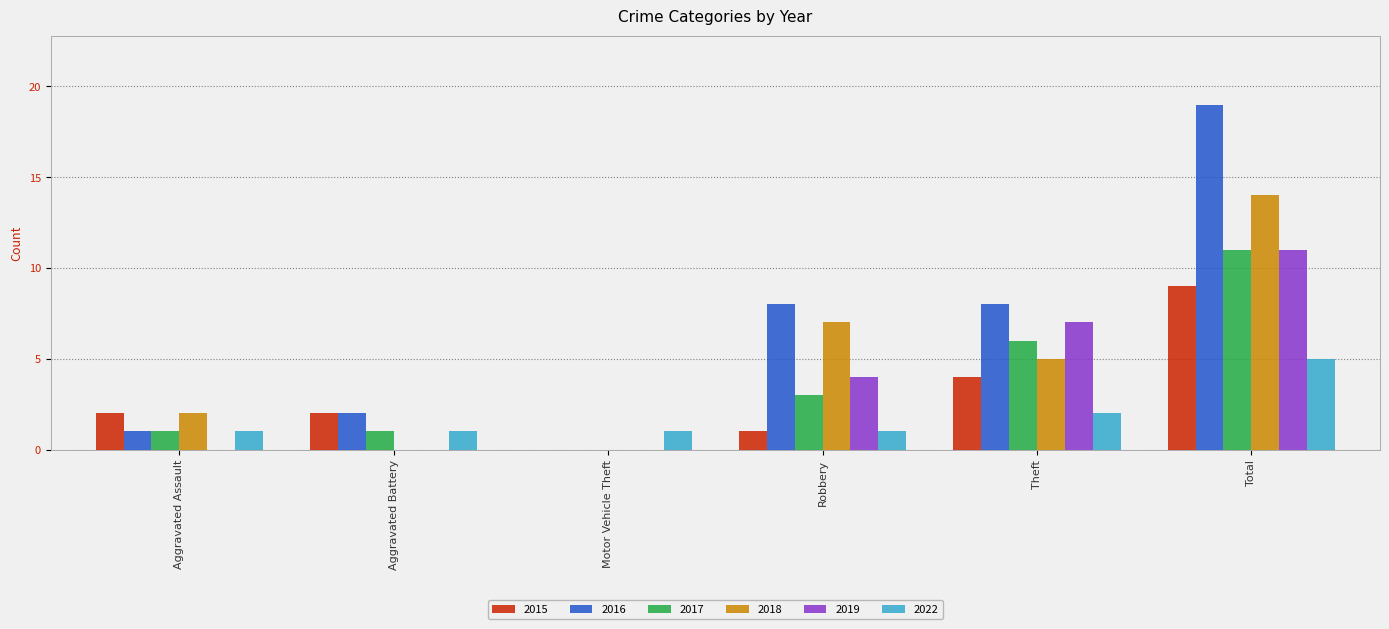

What is the maximum value for 2019?

11